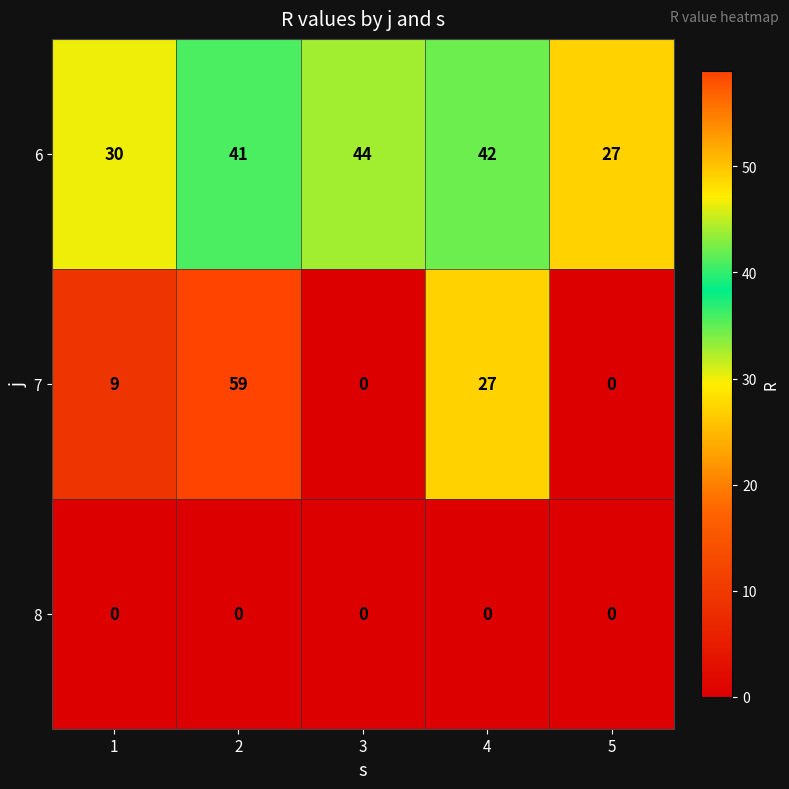

Which series has the largest range (max minus min)?

7